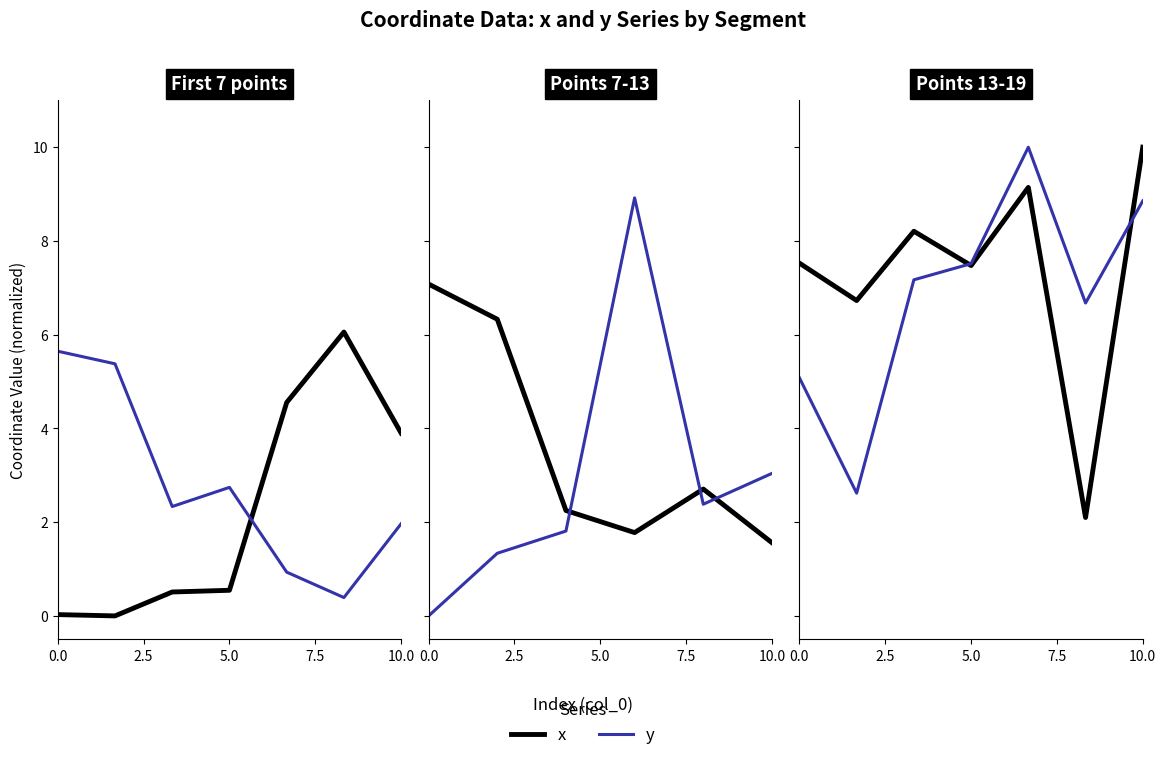

True or false: x has more than 0 interior local peaks.

True